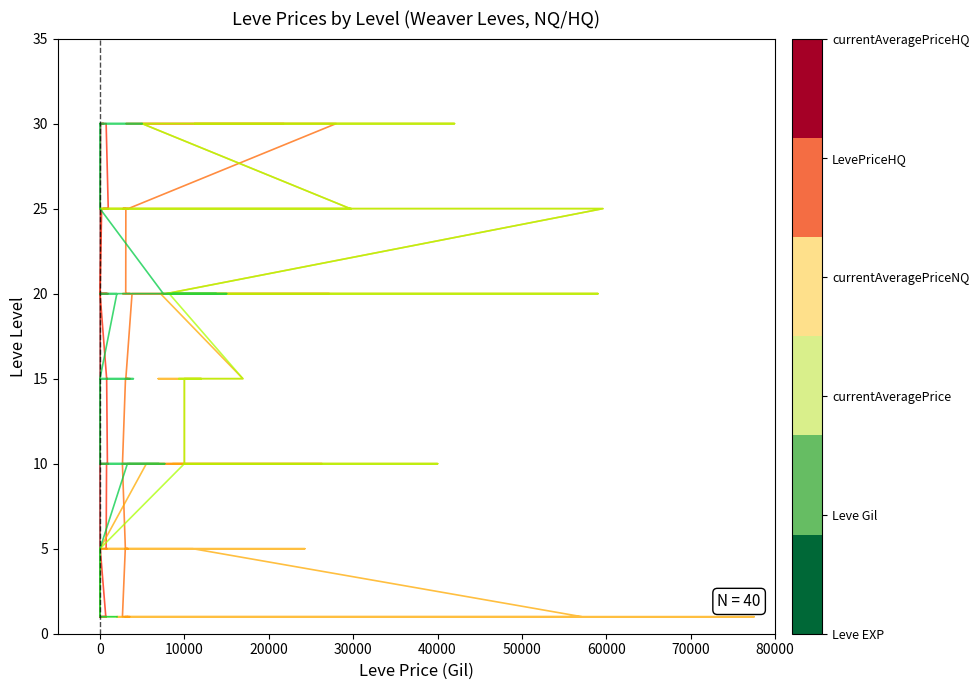

What is the value of the Leve EXP point at the 34th from the left?

25